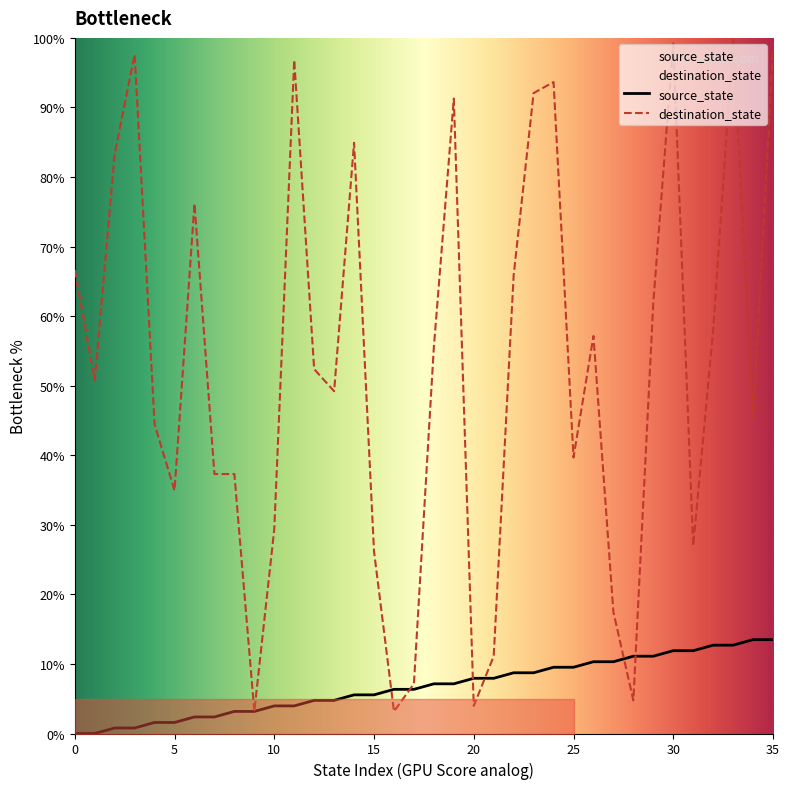

Which series has the largest total across all categories?

destination_state